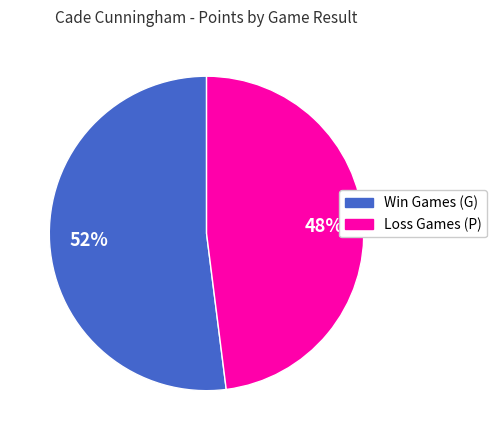

Does any single category account for the majority?

Yes